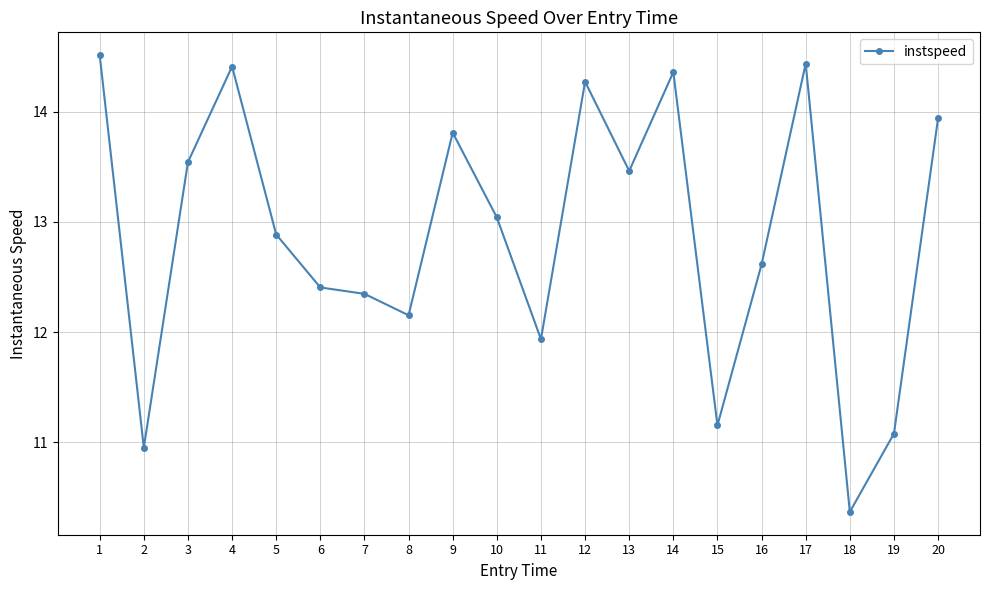

Between 14 and 1, which is larger?

1